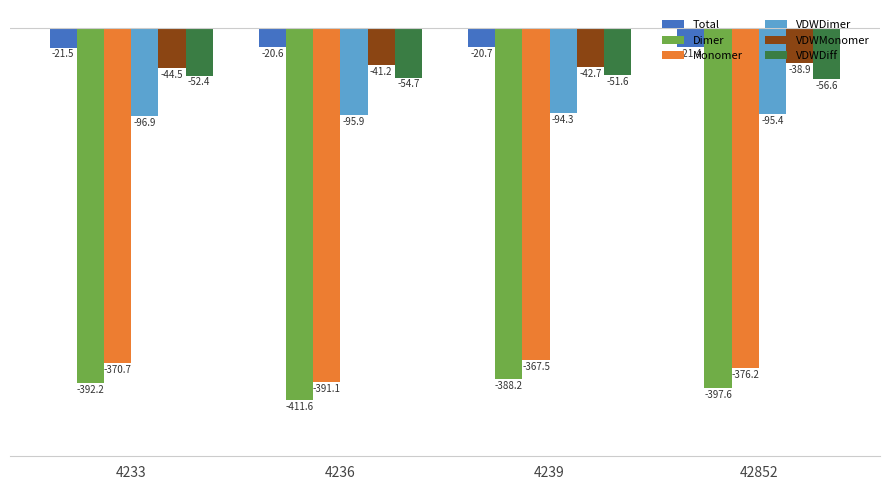

What are all the series names shown in the legend?

Total, Dimer, Monomer, VDWDimer, VDWMonomer, VDWDiff